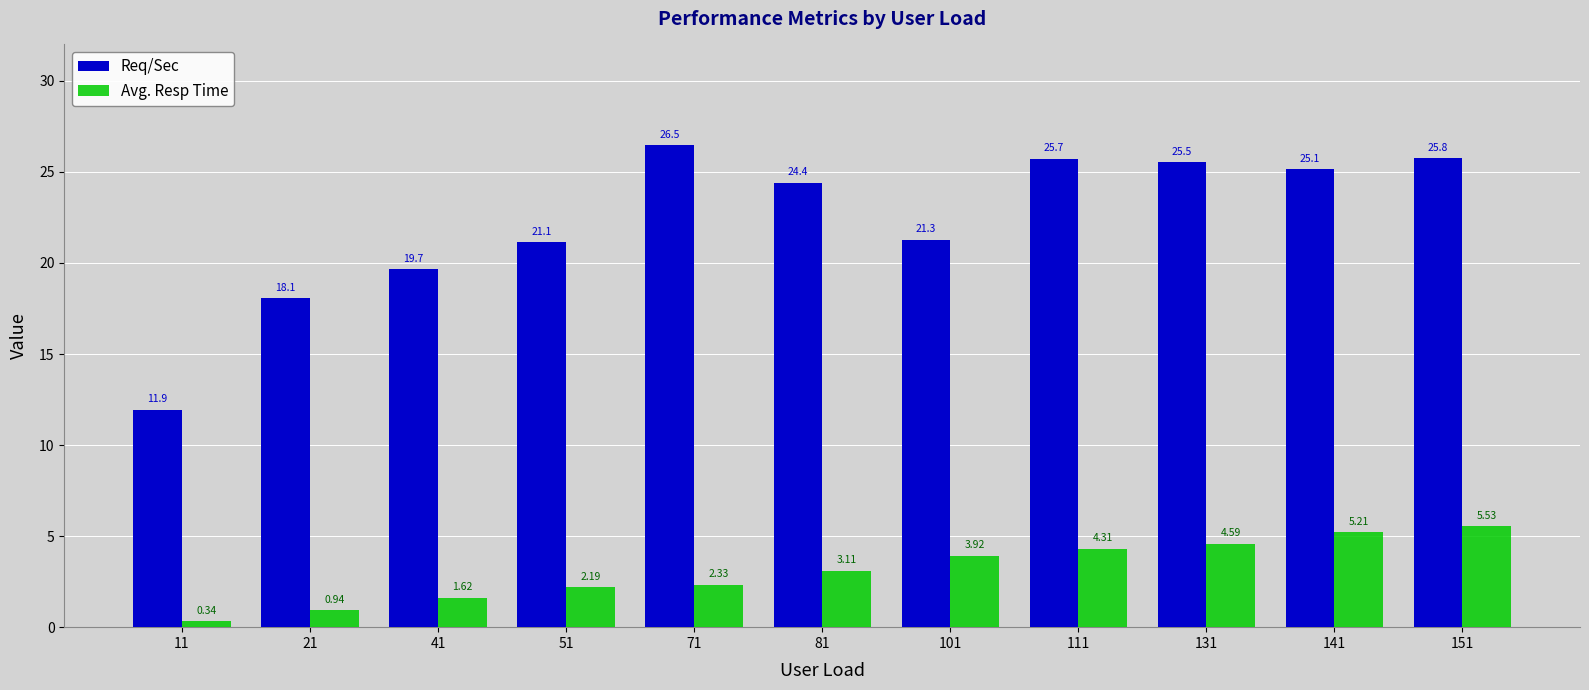

What is the sum of the Avg. Resp Time values at 21 and 41?

2.6